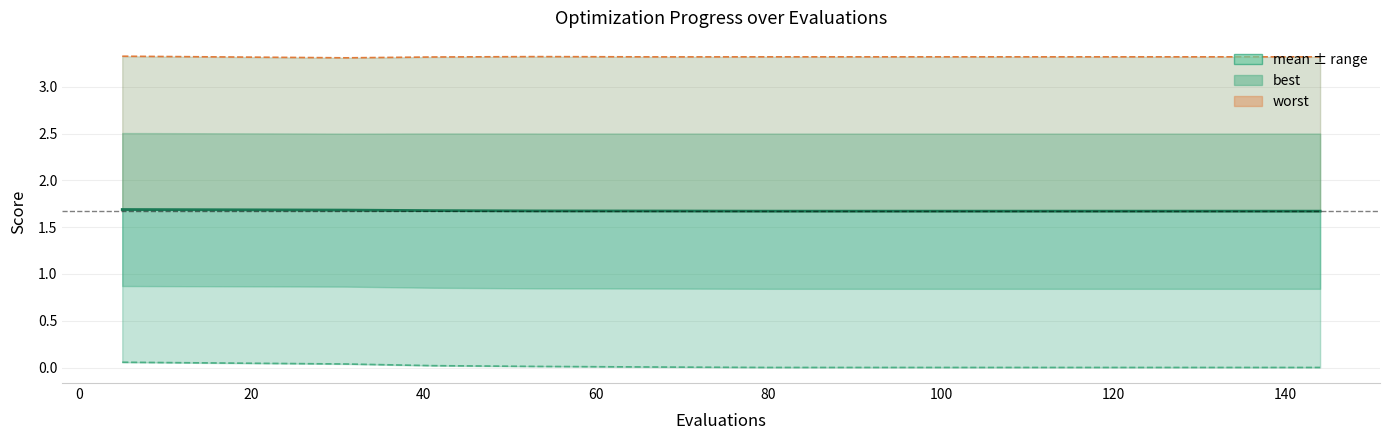

True or false: worst has a value of 3.3 at 80.

True